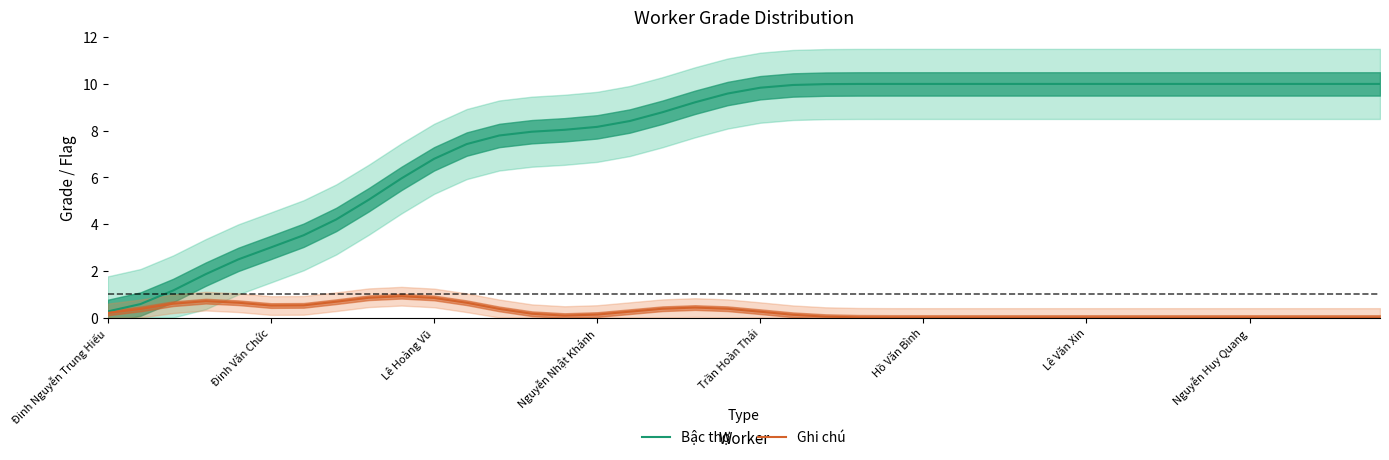

At 39, list the series in order from smallest to largest.

Ghi chú, Bậc thợ